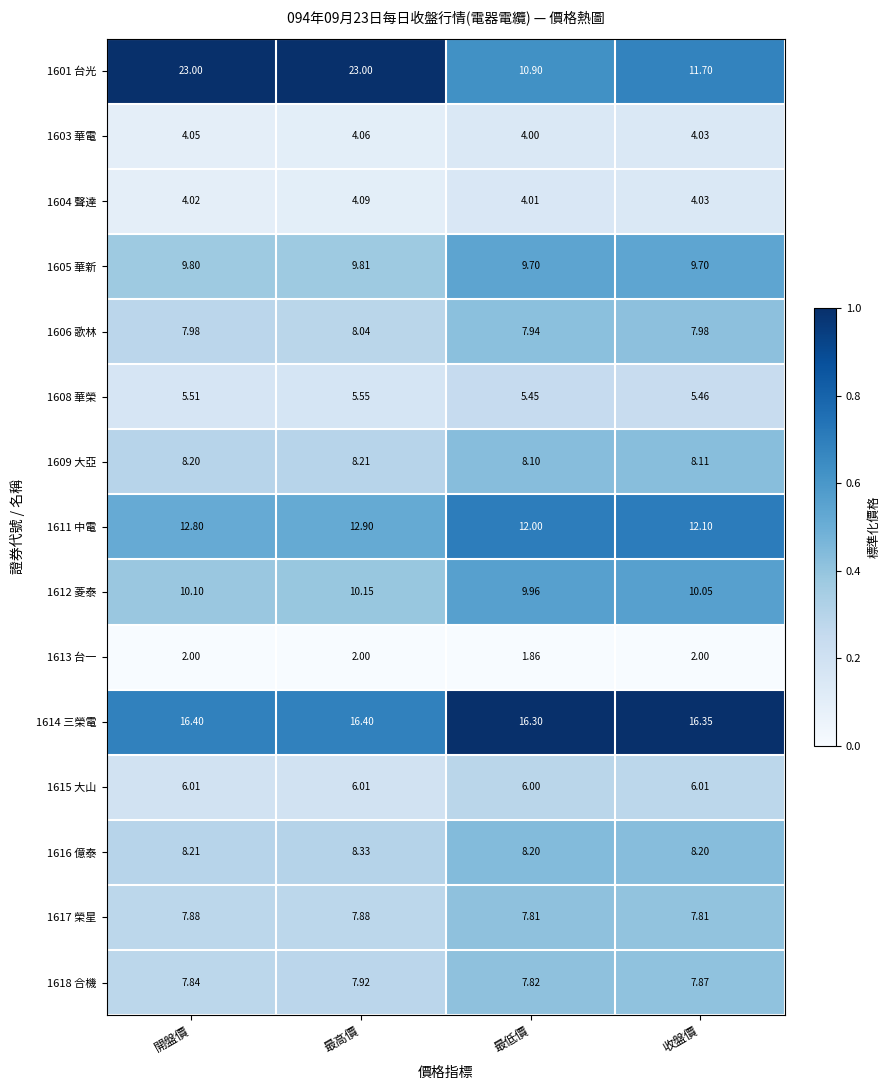

Which category has the lowest value in the 1609 大亞 series?

最低價